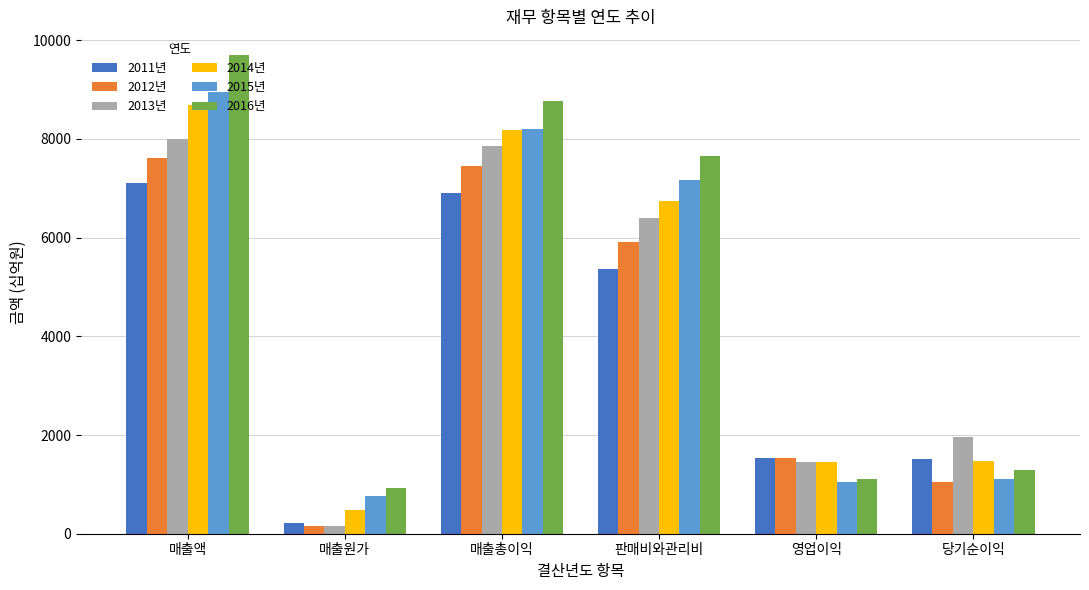

Which series has the largest range (max minus min)?

2016년